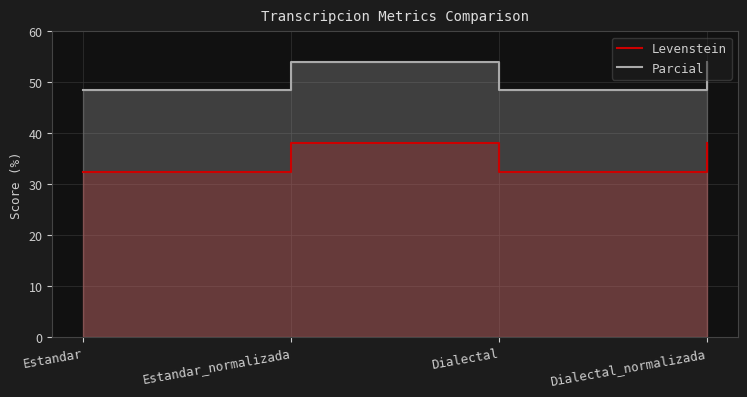

Reading left to right, extract all data points from this chart.

Levenstein: Estandar=32.4	Estandar_normalizada=38.1	Dialectal=32.4	Dialectal_normalizada=38.1
Parcial: Estandar=48.5	Estandar_normalizada=54.0	Dialectal=48.5	Dialectal_normalizada=54.0